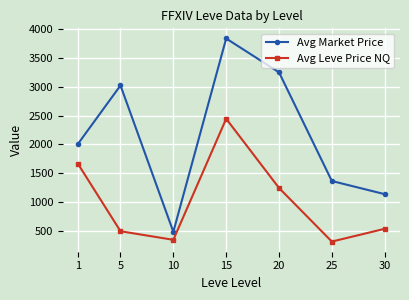

At which label does Avg Market Price first exceed 2015?

1